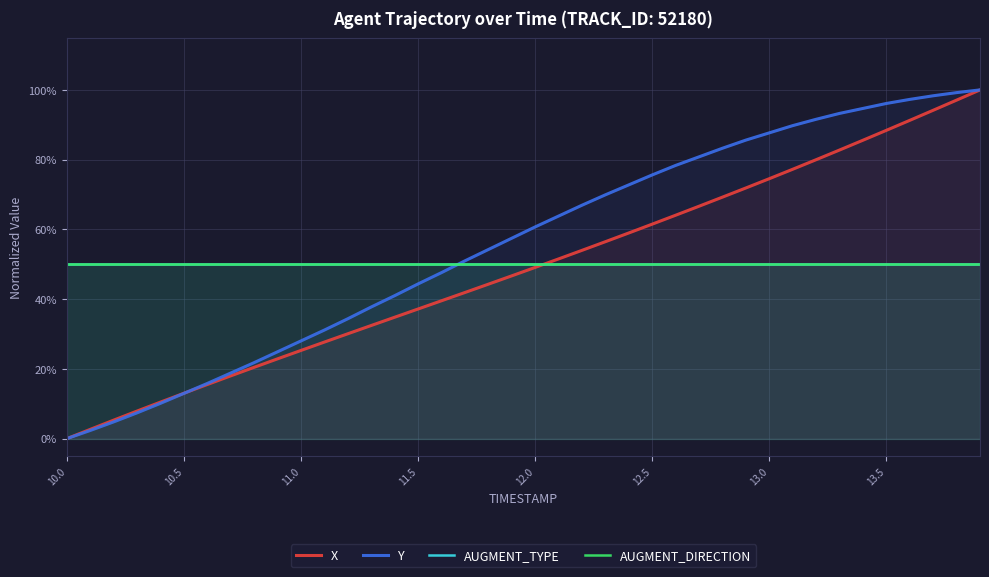

At which label does AUGMENT_TYPE reach its minimum?

10.0